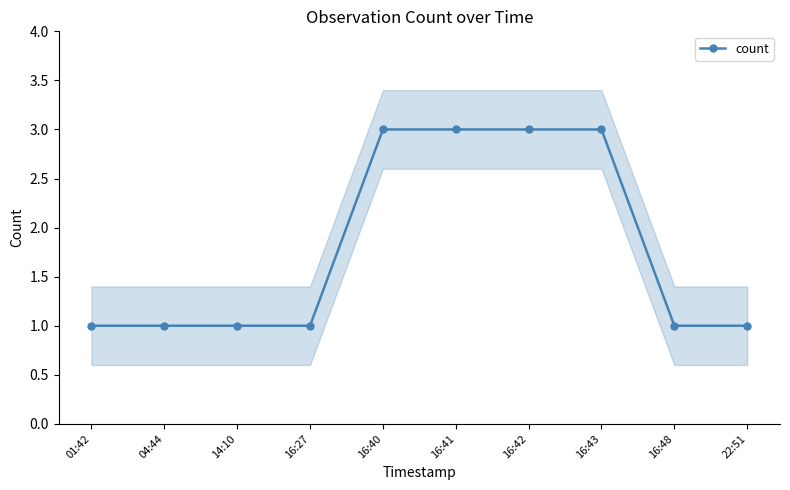

Is it true that the value at 16:42 is 3?

True